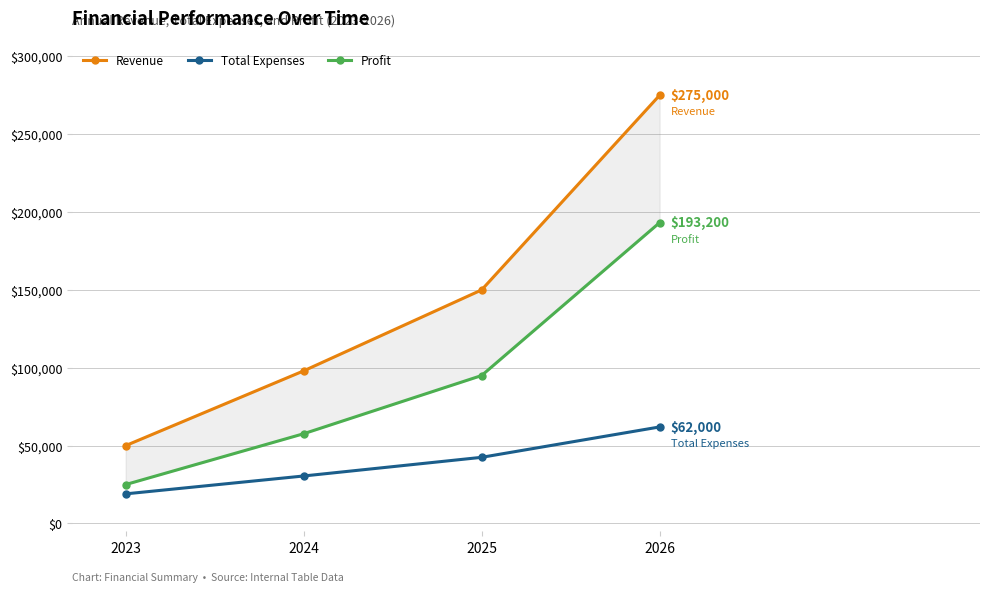

At which label is Total Expenses closest to 40507?

2025